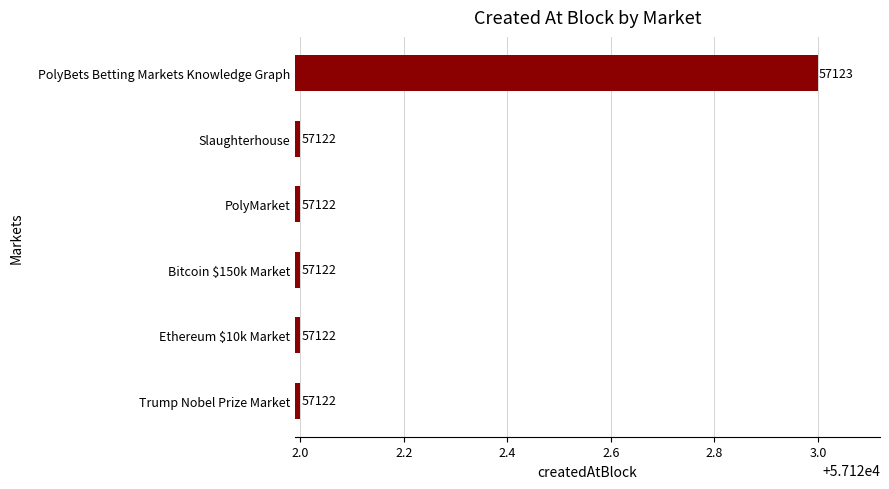

Which has a higher value, PolyBets Betting Markets Knowledge Graph or Bitcoin $150k Market?

PolyBets Betting Markets Knowledge Graph